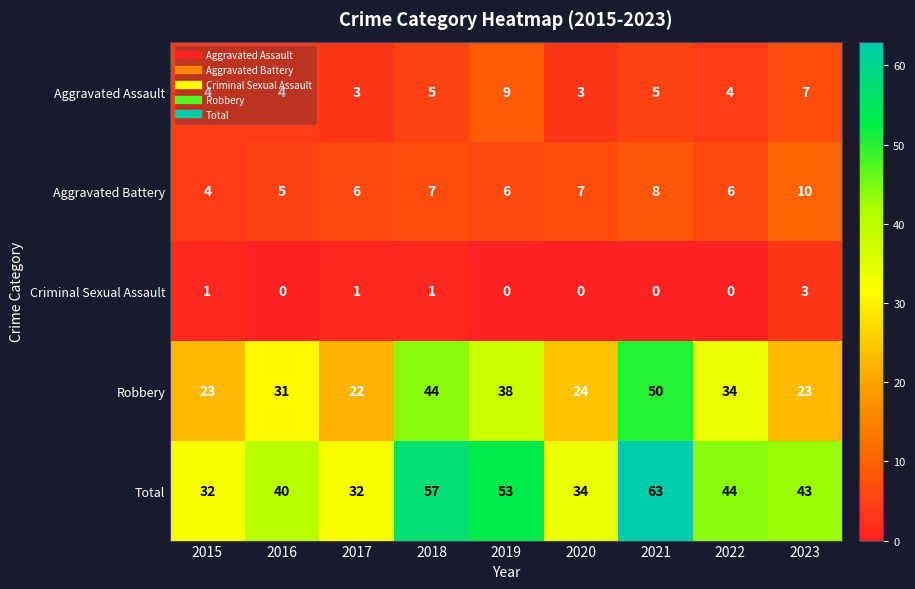

Is it true that Criminal Sexual Assault equals 1 at 2023?

False